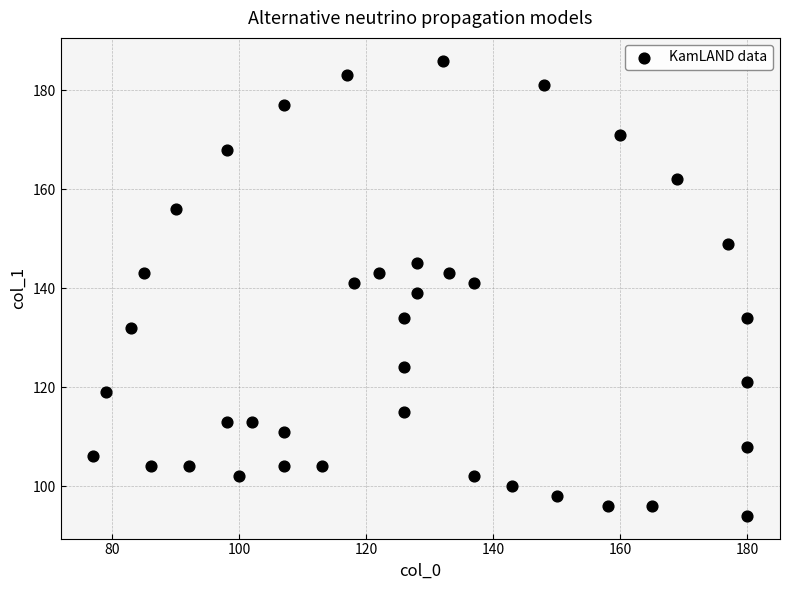

What is the range of Y values (max minus min)?

92